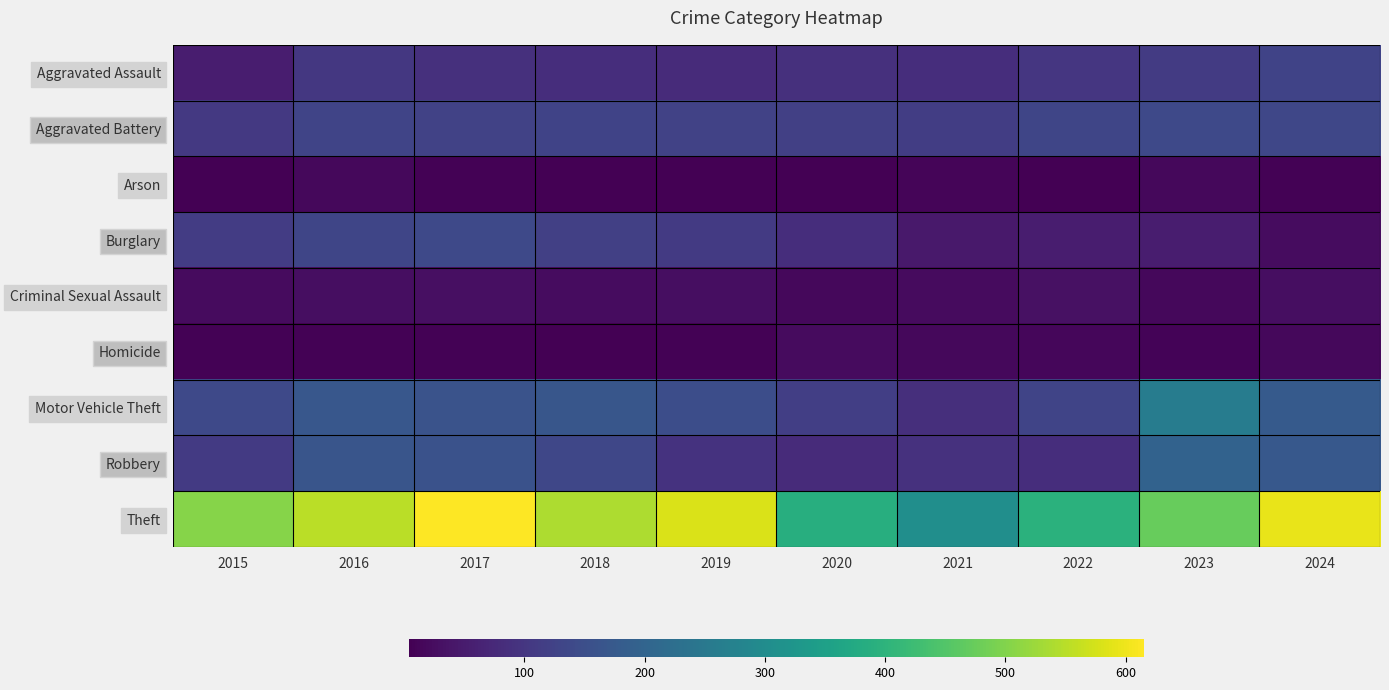

Reading right to left, extract all data points from this chart.

Aggravated Assault: 2024=126	2023=111	2022=100	2021=83	2020=88	2019=78	2018=83	2017=88	2016=103	2015=54
Aggravated Battery: 2024=133	2023=139	2022=131	2021=115	2020=119	2019=124	2018=126	2017=124	2016=130	2015=105
Arson: 2024=7	2023=16	2022=4	2021=12	2020=5	2019=6	2018=6	2017=8	2016=16	2015=5
Burglary: 2024=24	2023=53	2022=52	2021=46	2020=85	2019=109	2018=119	2017=139	2016=131	2015=112
Criminal Sexual Assault: 2024=26	2023=18	2022=31	2021=21	2020=17	2019=26	2018=24	2017=28	2016=26	2015=22
Homicide: 2024=17	2023=9	2022=15	2021=16	2020=21	2019=7	2018=4	2017=7	2016=7	2015=8
Motor Vehicle Theft: 2024=178	2023=261	2022=129	2021=86	2020=117	2019=148	2018=168	2017=161	2016=171	2015=140
Robbery: 2024=173	2023=196	2022=84	2021=91	2020=80	2019=93	2018=134	2017=159	2016=166	2015=107
Theft: 2024=594	2023=472	2022=395	2021=307	2020=388	2019=581	2018=540	2017=615	2016=551	2015=503